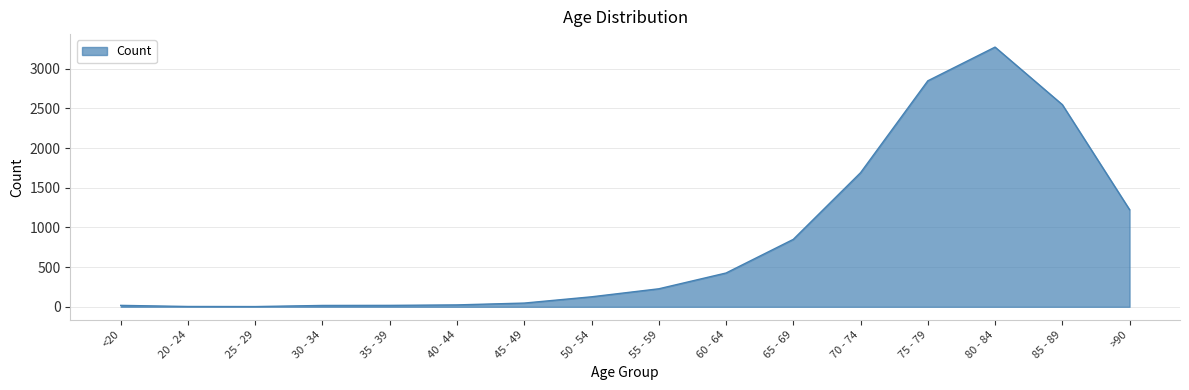

What is the difference between the maximum and minimum values?

3270